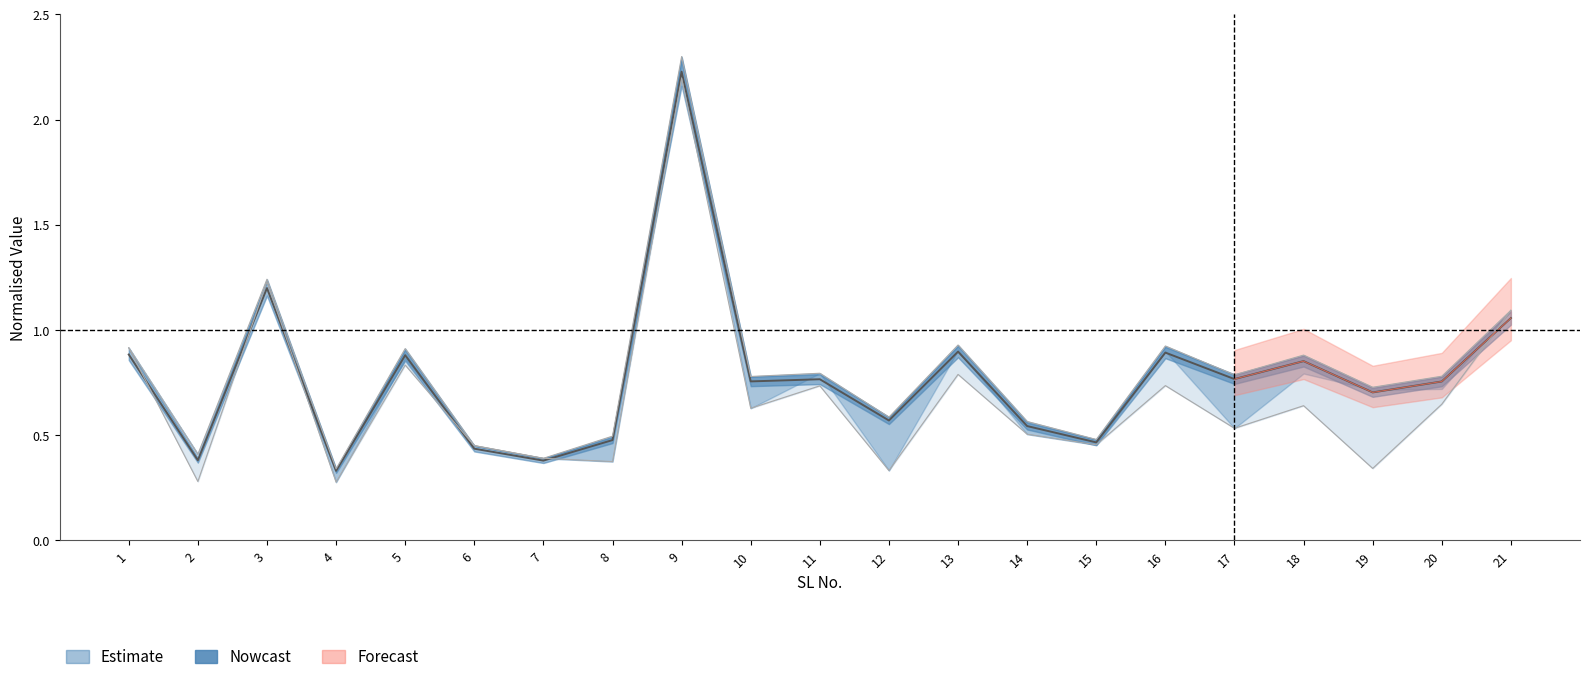

Reading left to right, what are all the values shown in this chart?

1=0.9	2=0.4	3=1.2	4=0.3	5=0.9	6=0.4	7=0.4	8=0.5	9=2.2	10=0.8	11=0.8	12=0.6	13=0.9	14=0.5	15=0.5	16=0.9	17=0.8	18=0.9	19=0.7	20=0.8	21=1.1